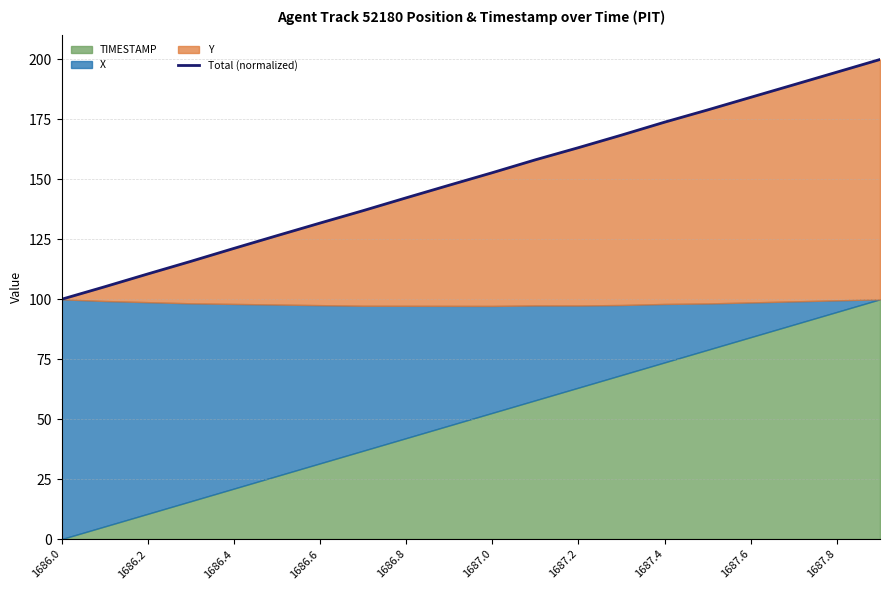

What is the maximum value shown in the chart?

200.0